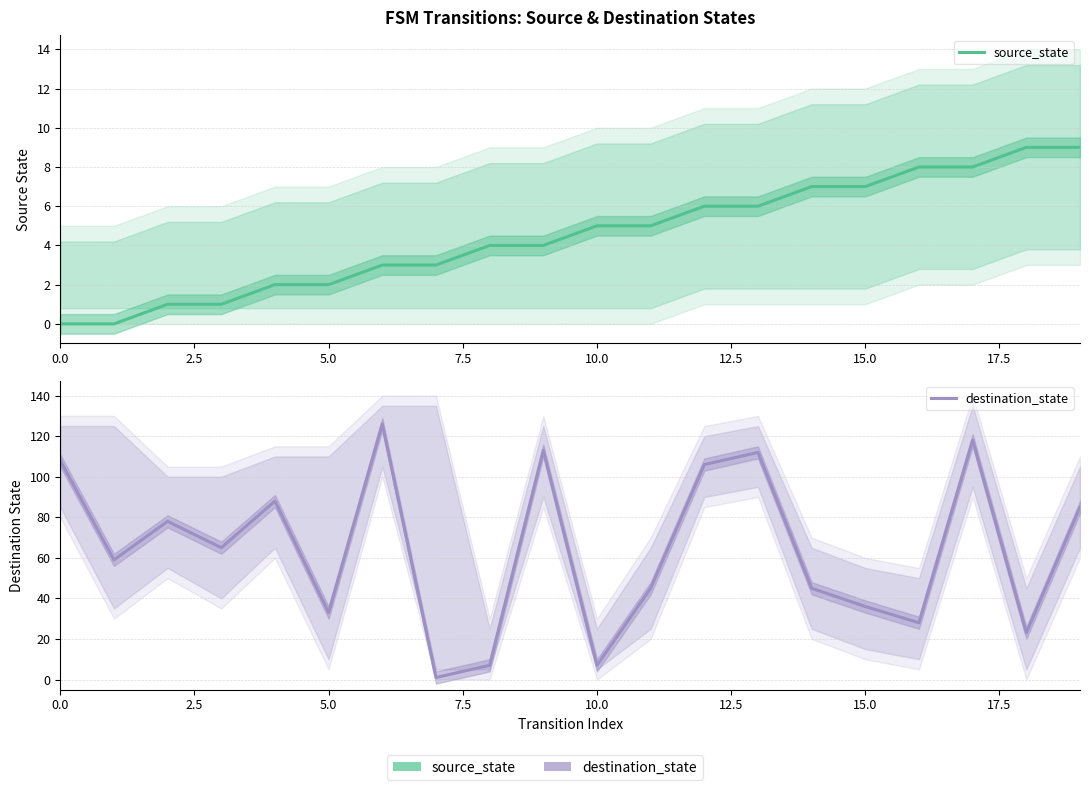

How many source_state values are between 2 and 7?

12